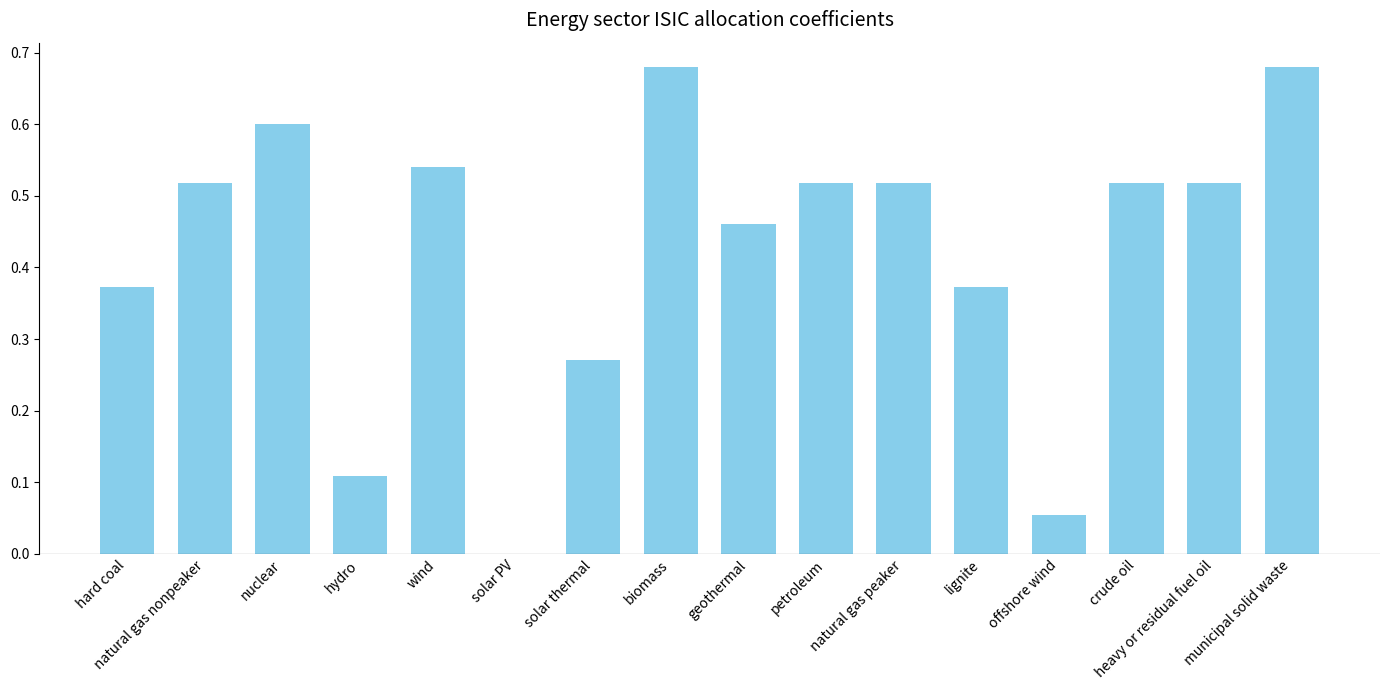

What is the sum of all values?

6.7